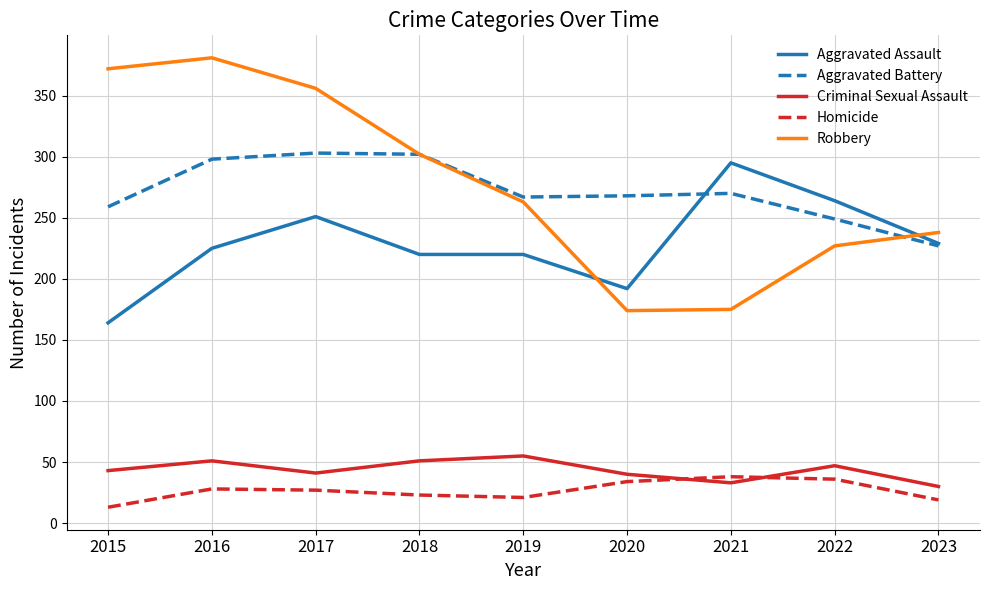

What is the difference between the maximum and minimum values in the Aggravated Assault series?

131